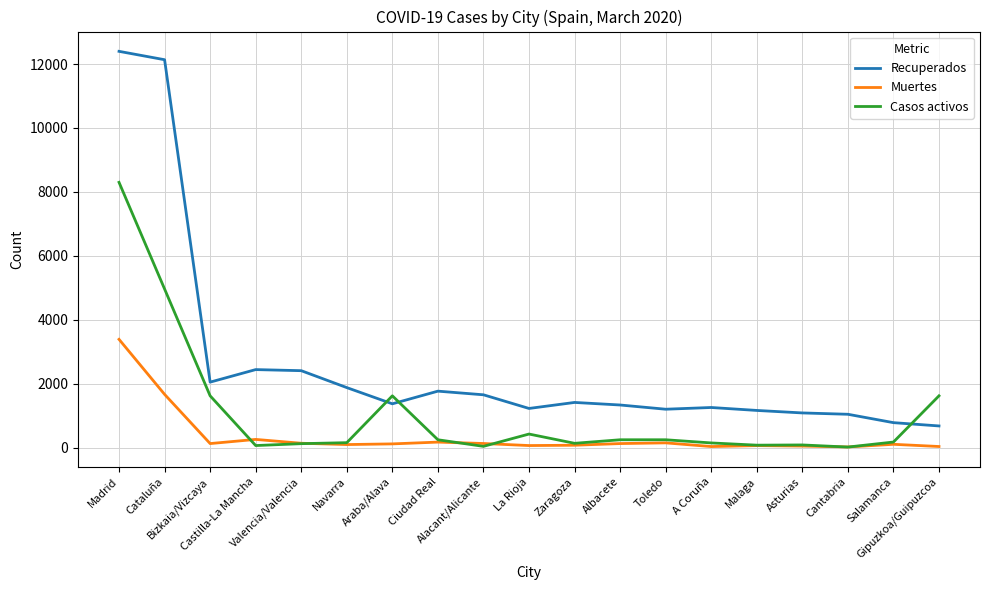

Which series ends up on top after the final intersection of Casos activos and Recuperados?

Casos activos